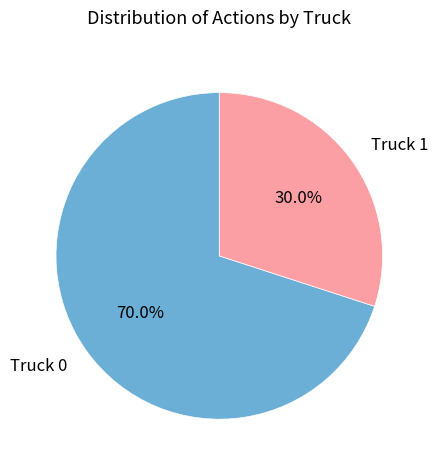

What is the majority slice?

Truck 0